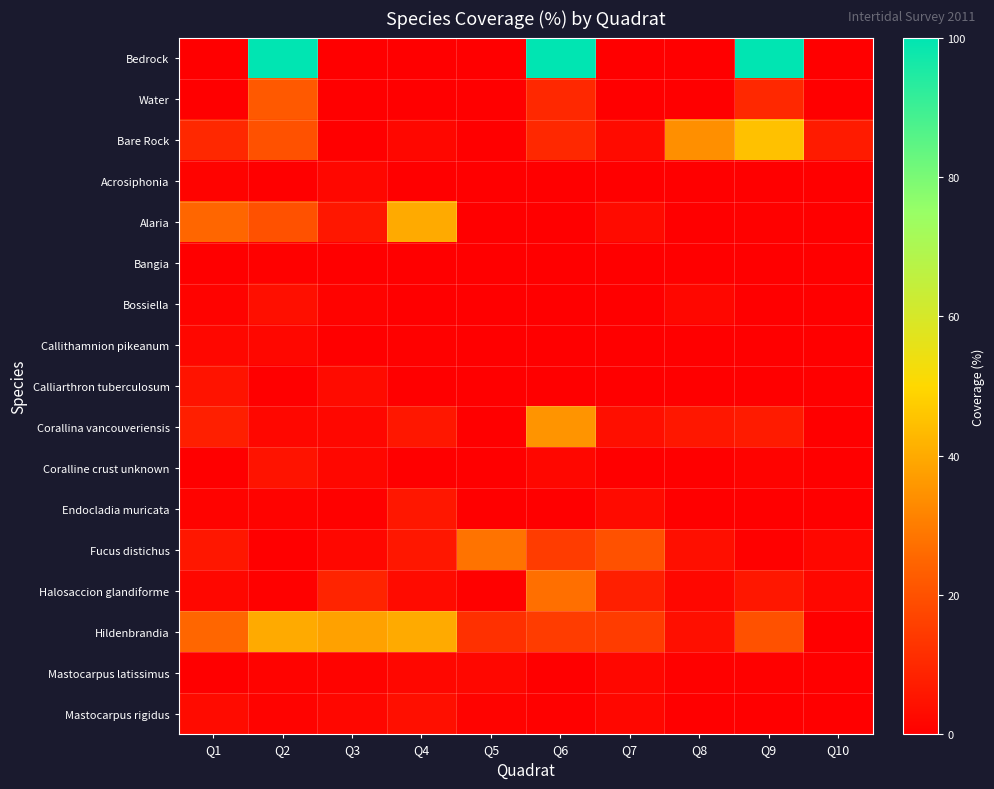

At which category is the sum across all series the highest?

Q2